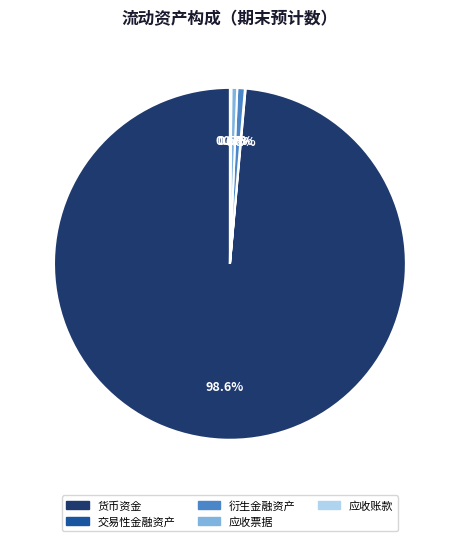

What is the majority slice?

货币资金